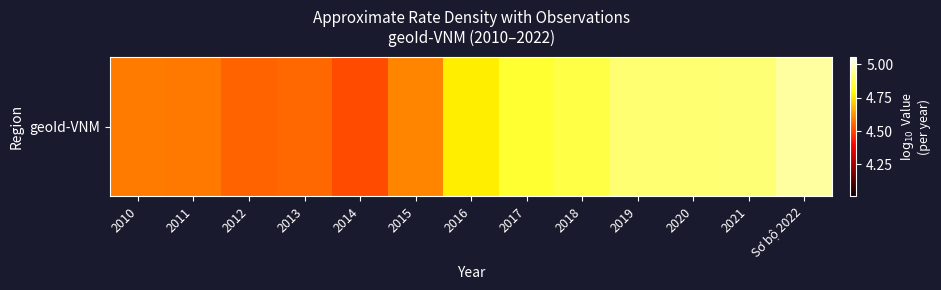

Rank the categories by value from highest to lowest.

Sơ bộ 2022, 2021, 2020, 2019, 2018, 2017, 2016, 2015, 2010, 2011, 2013, 2012, 2014